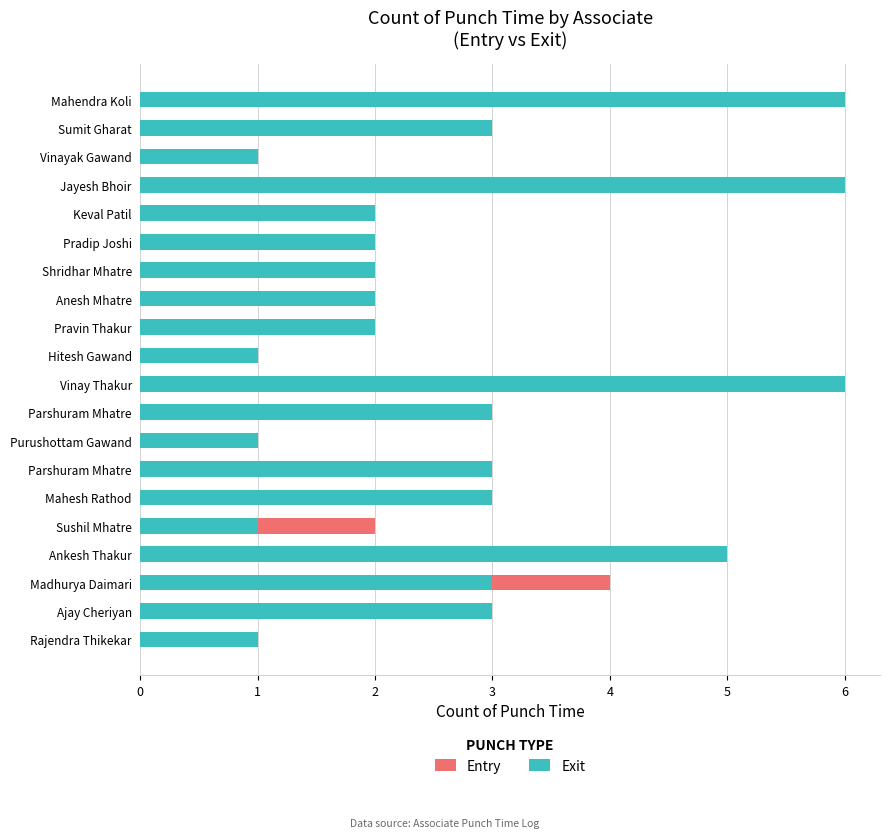

What is the approximate value of Entry at Sushil Mhatre?

2